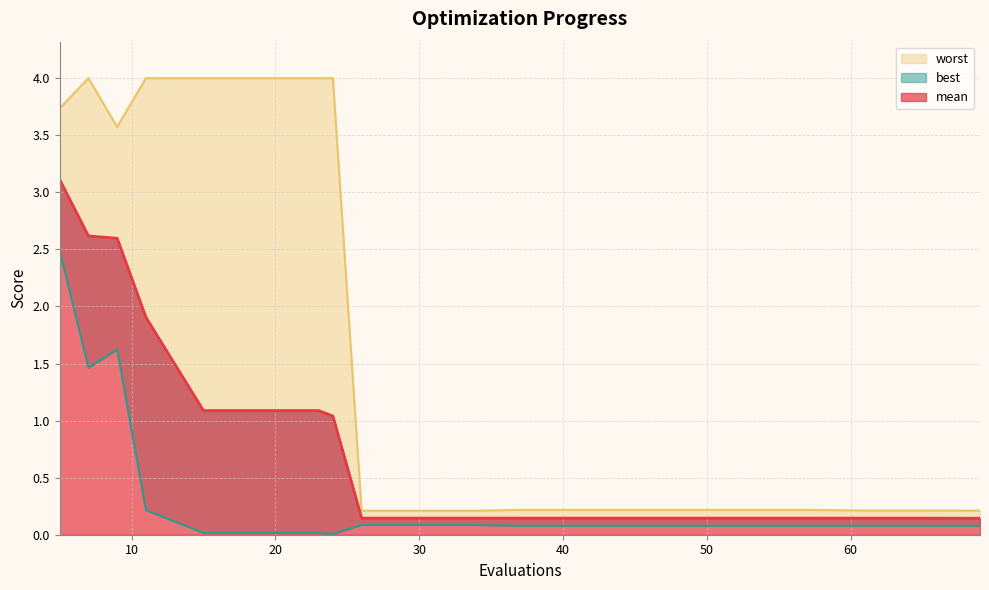

True or false: worst and mean intersect in this chart.

False